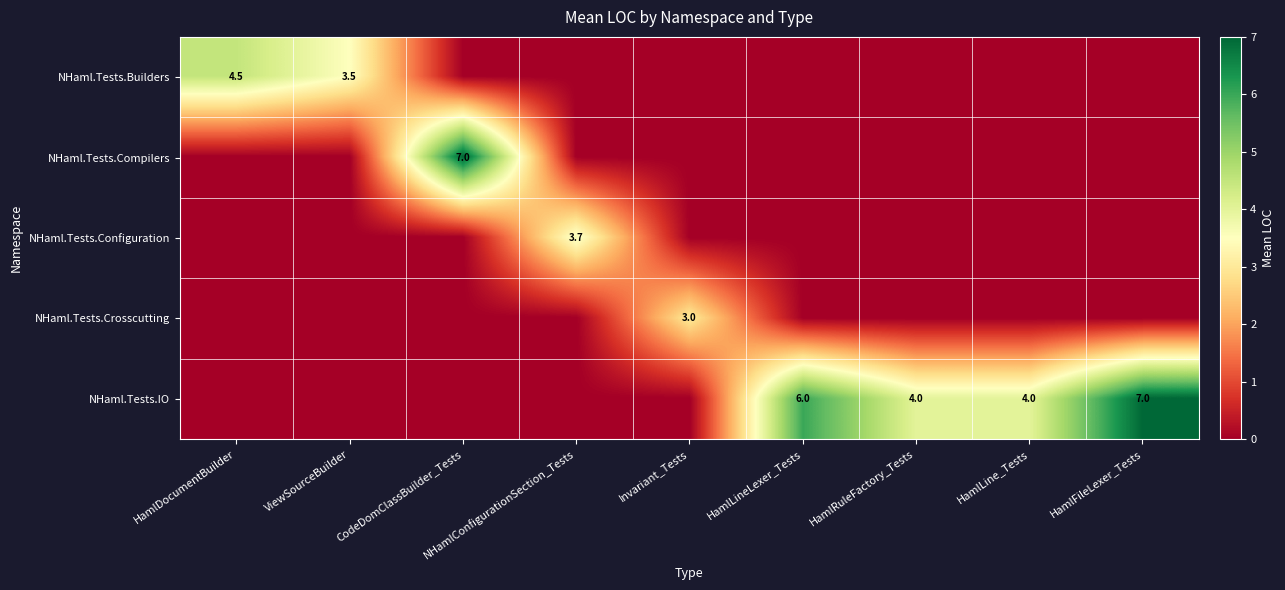

How many categories are shown in the chart?

9